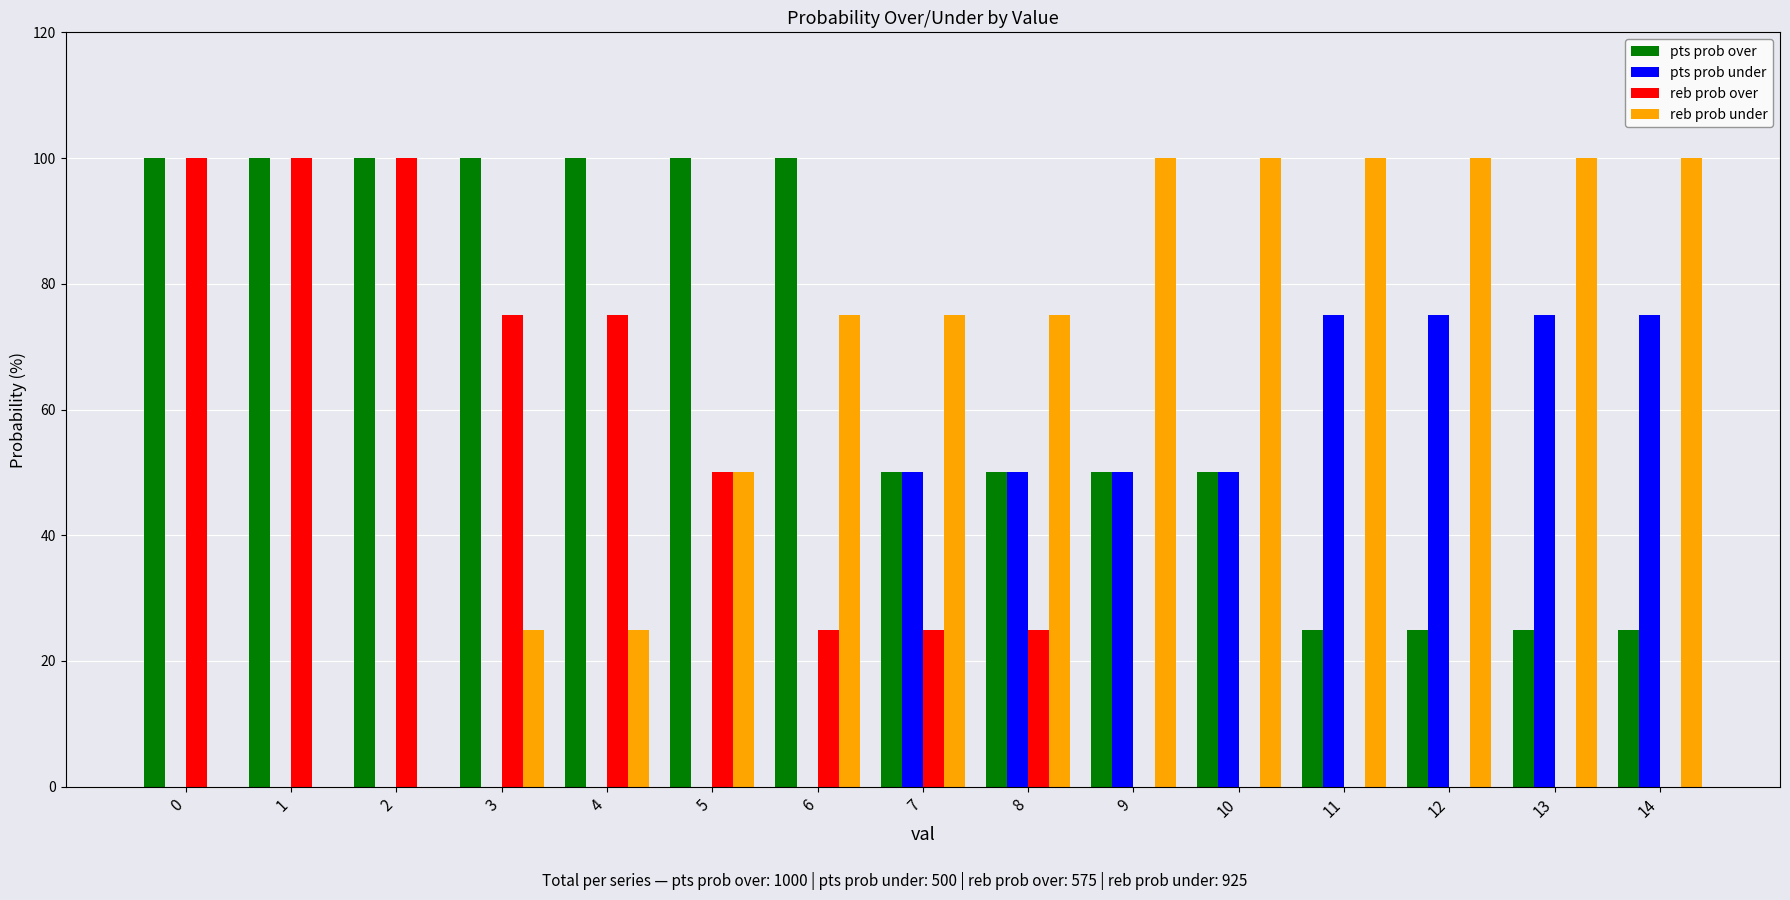

Which series has the largest total across all categories?

pts prob over